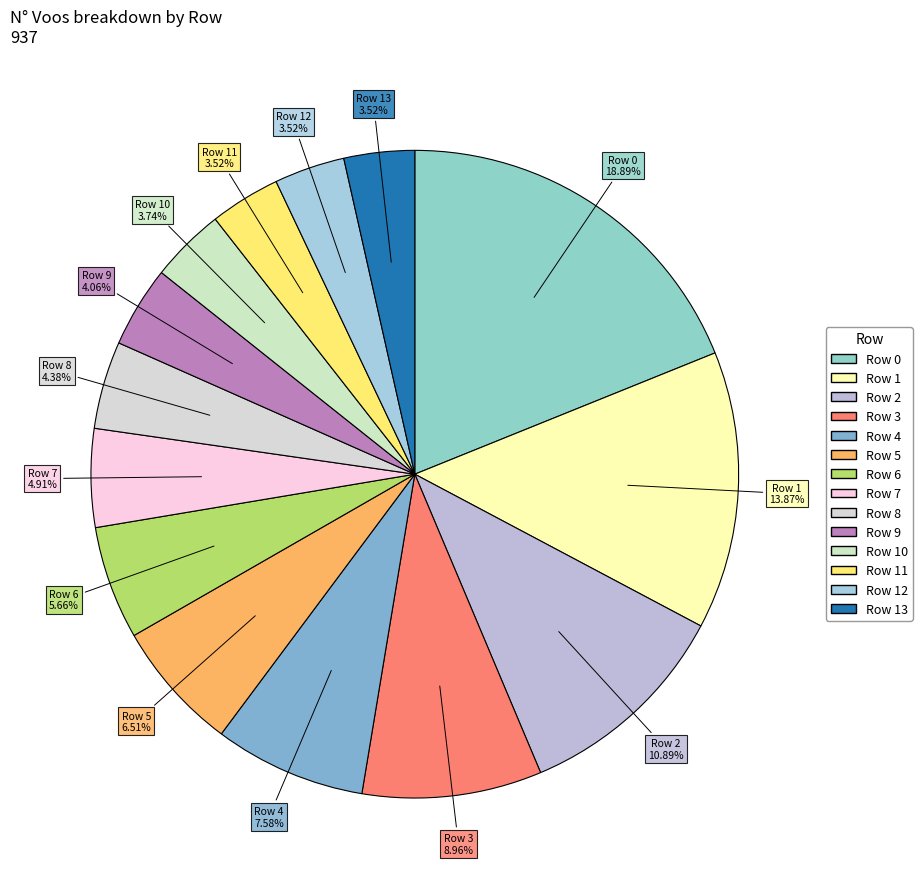

Does any single category account for the majority?

No